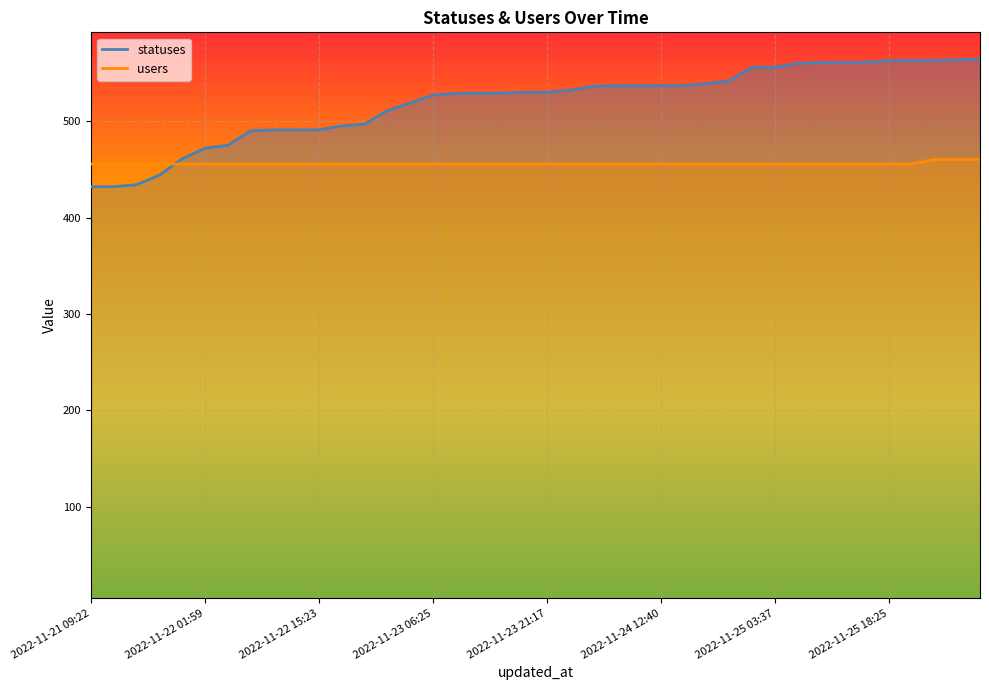

What is the smallest value displayed?

432.0